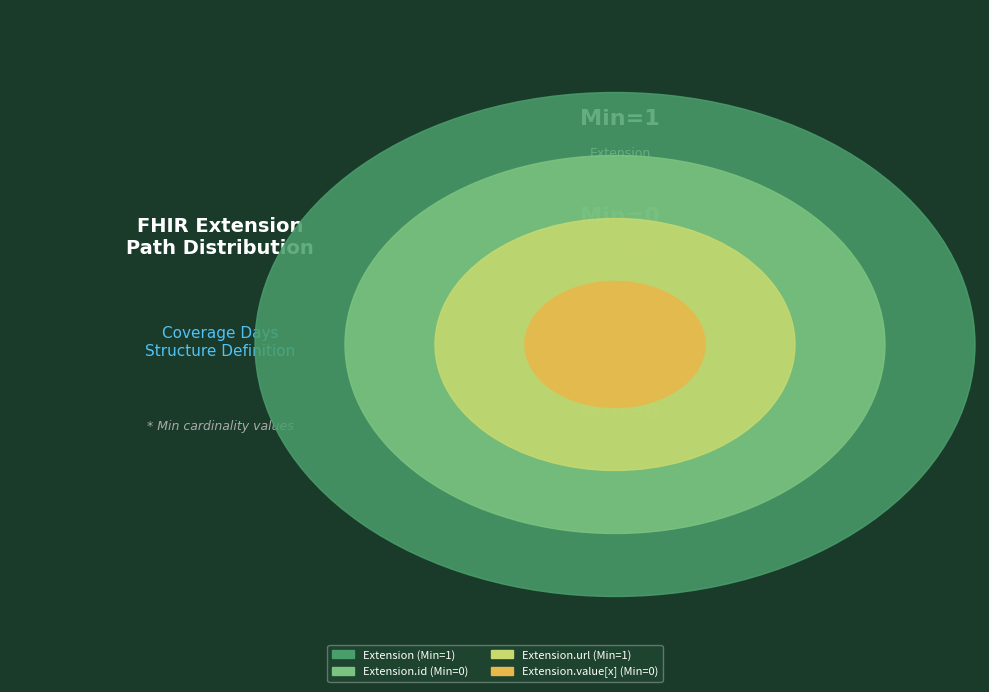

To the nearest percent, what is the combined percentage of Extension.id and Extension?

50%